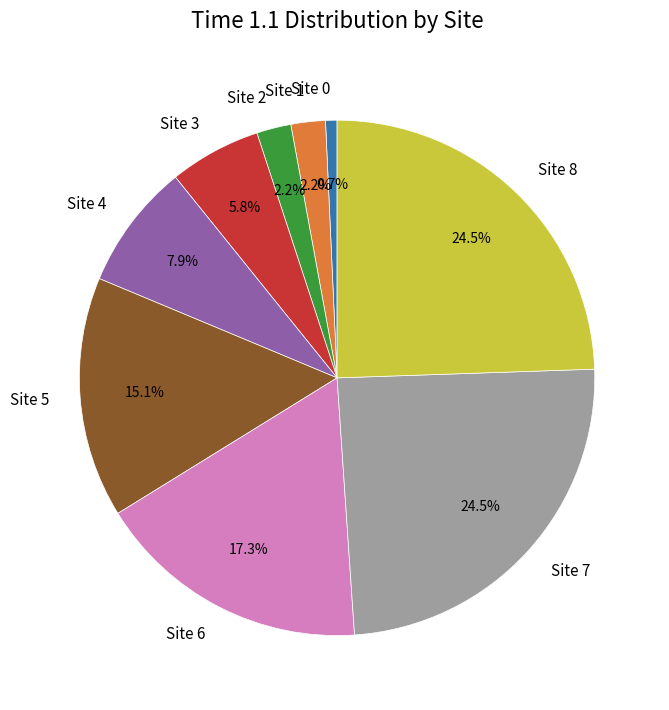

Does any single category account for the majority?

No